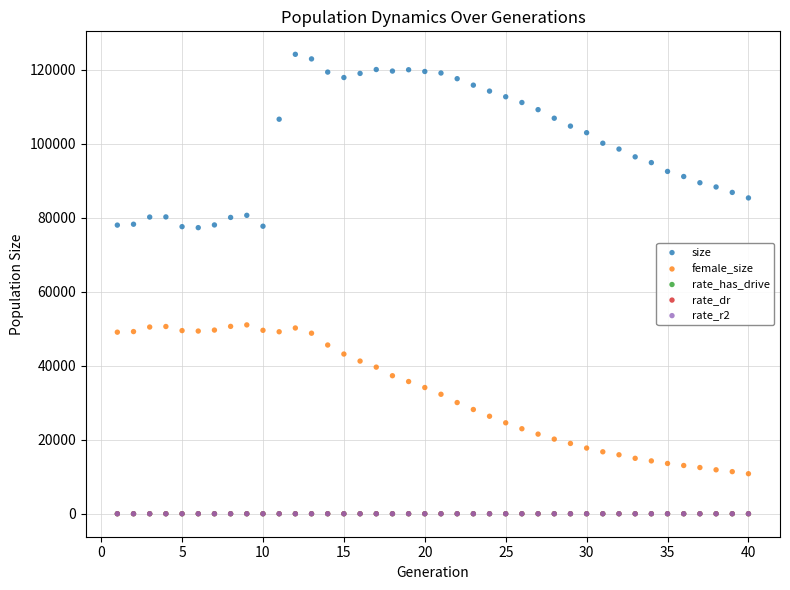

What are all the series names shown in the legend?

size, female_size, rate_has_drive, rate_dr, rate_r2